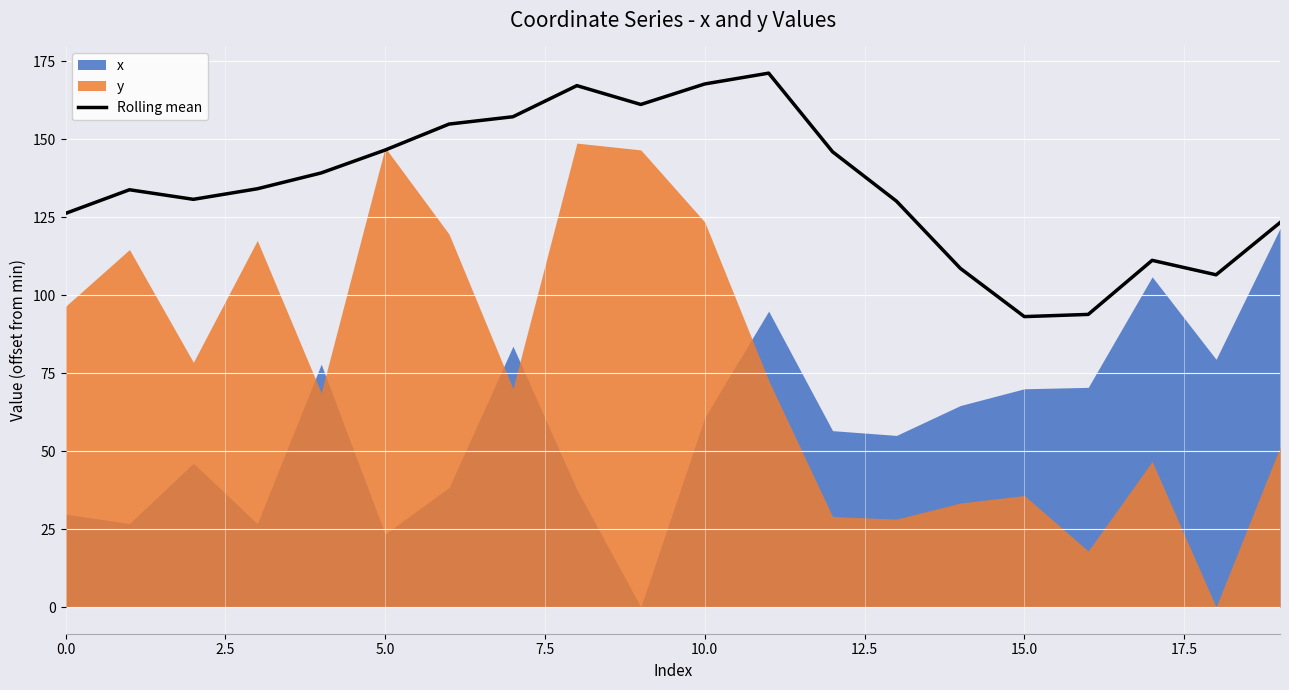

Is it true that the value at 17 is 54.4?

False